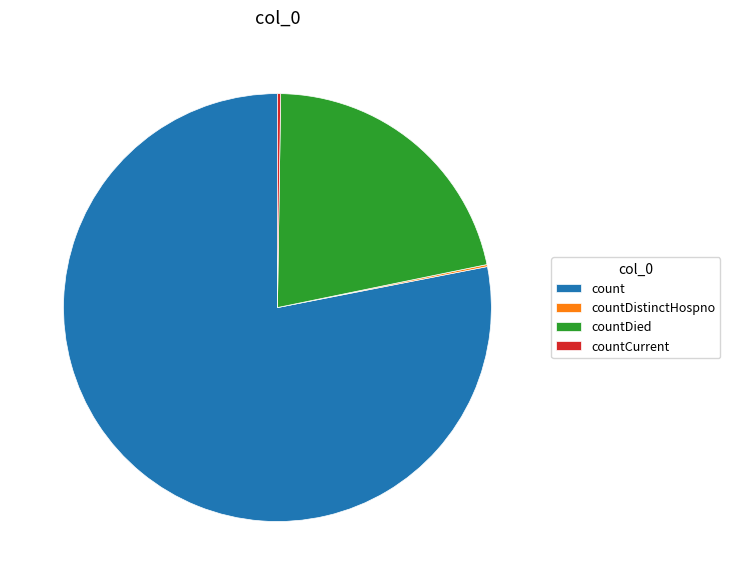

Which slice is the largest?

count